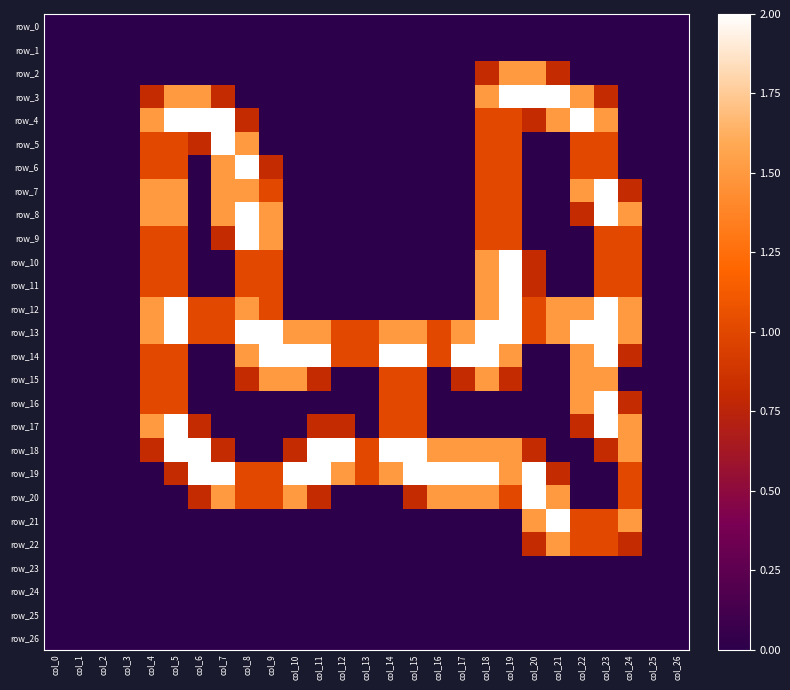

How many distinct data groups are displayed?

27